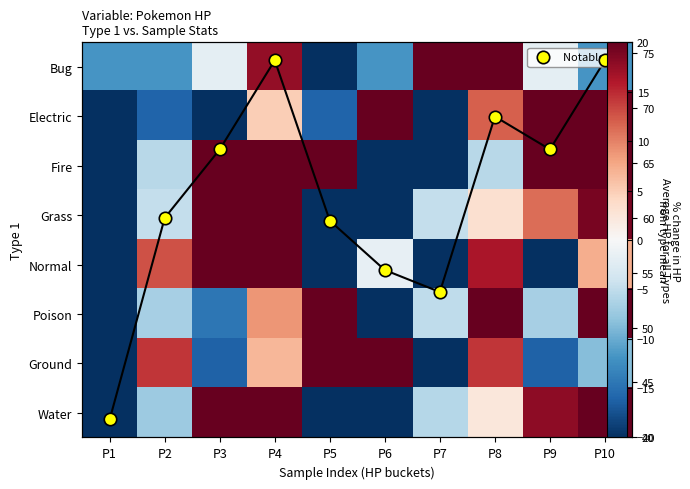

What is the total value across all series at P2?

35.0